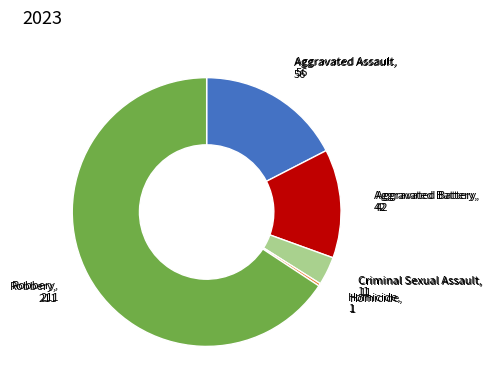

Is there any slice that represents more than half of the pie?

Yes